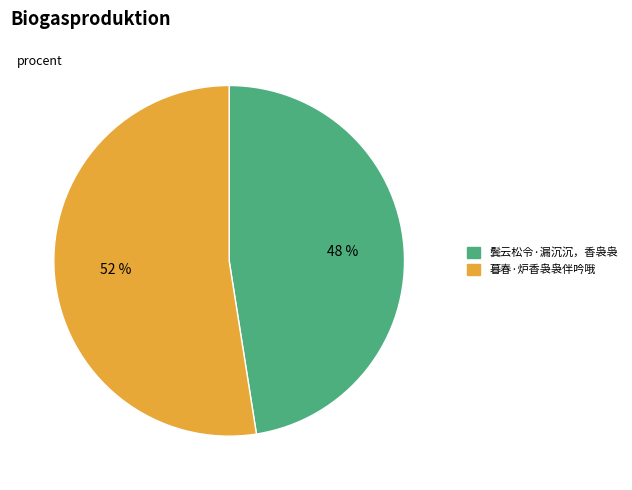

Do 鬓云松令·漏沉沉，香袅袅 and 暮春·炉香袅袅伴吟哦 together represent more than half of the pie?

Yes